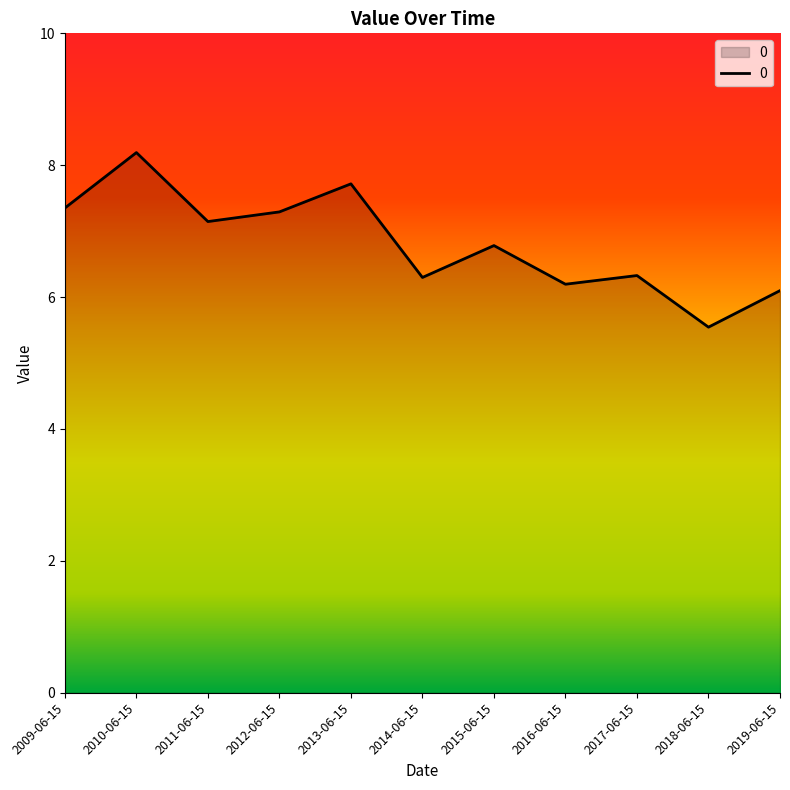

What is the smallest value displayed?

5.5